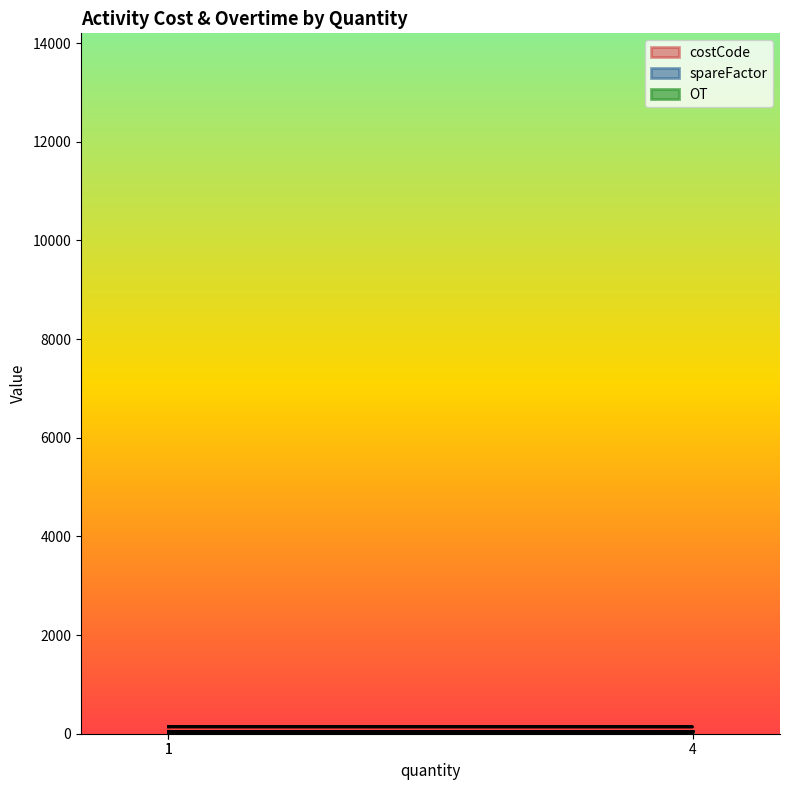

At which label is OT closest to 1?

1